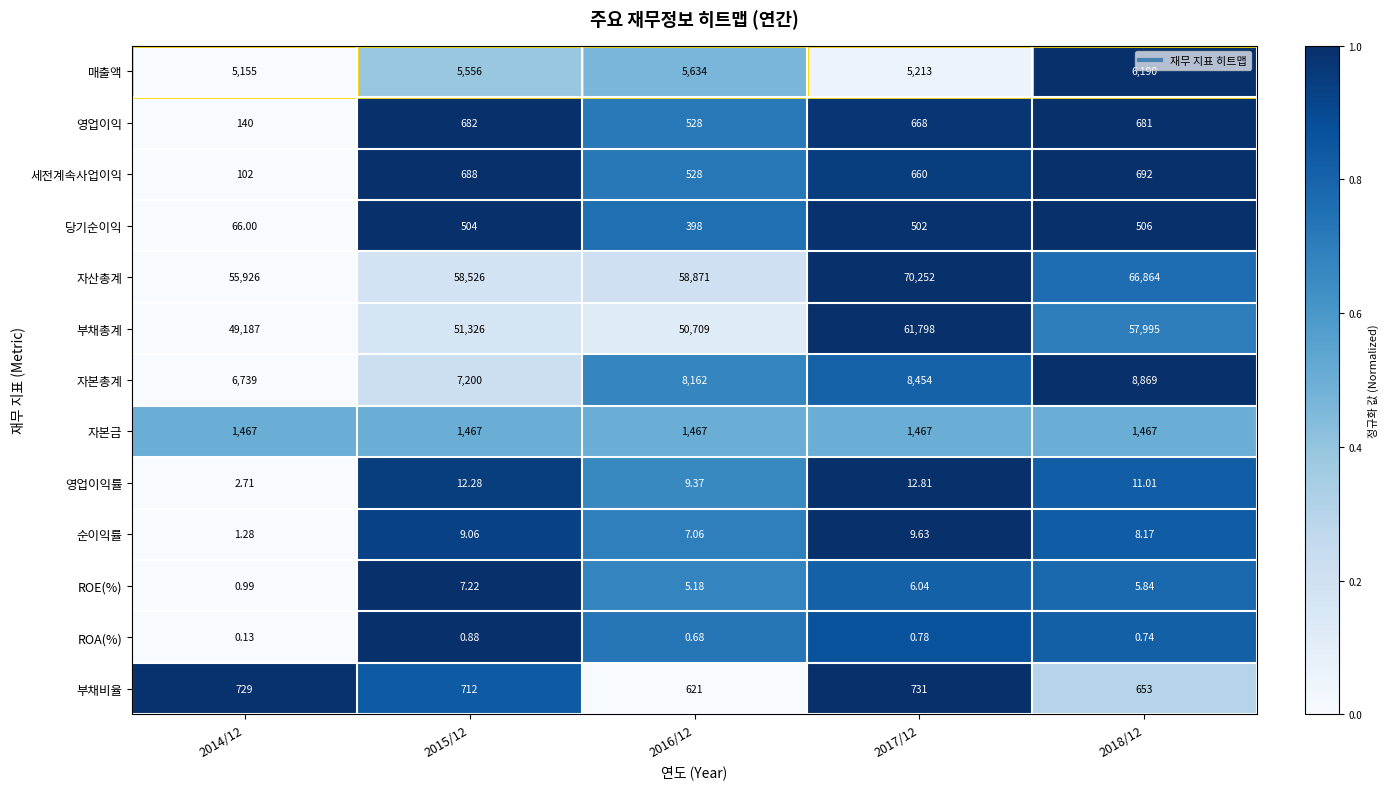

What is the difference between the highest and lowest values at 2016/12?

58870.3